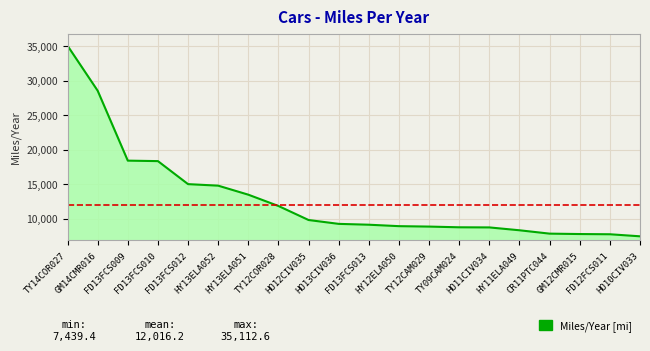

What position from the right is HO10CIV033?

1